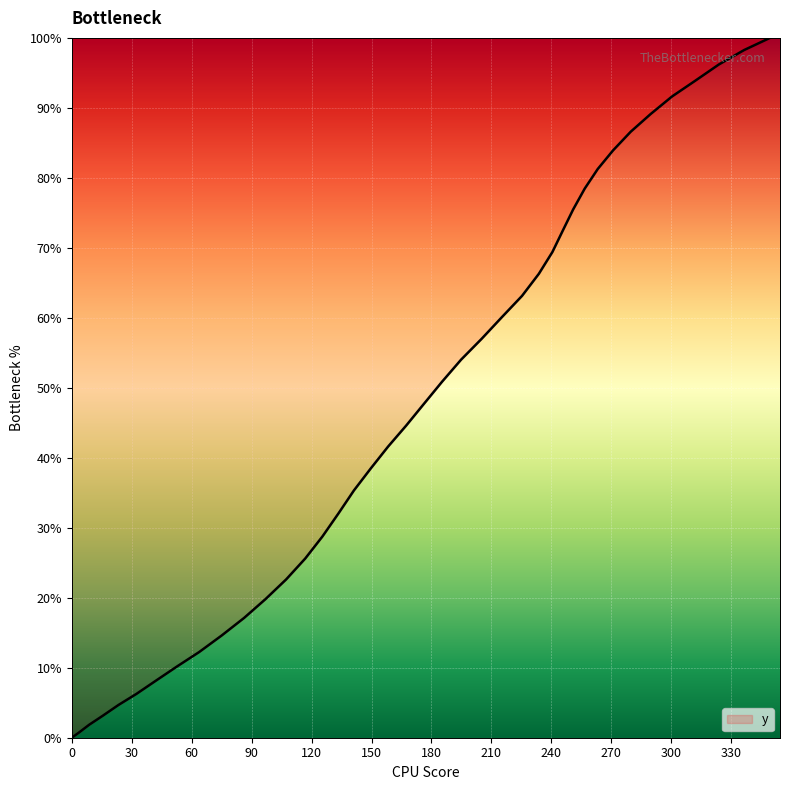

Does the chart display data point markers on the line(s)?

No